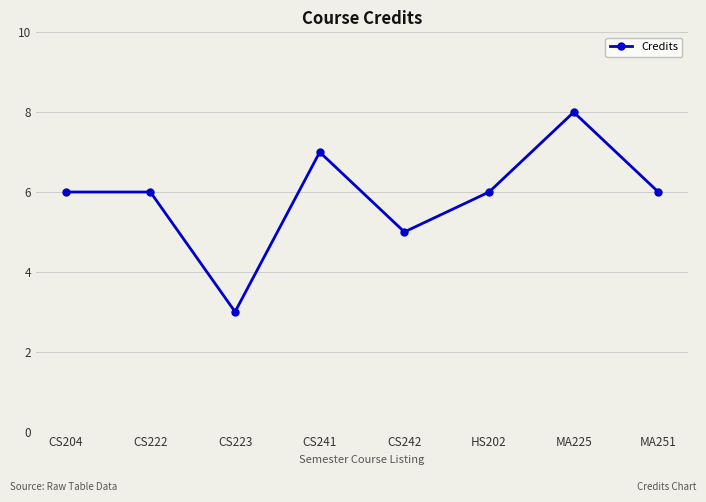

What is the label of the 1st point from the right?

MA251